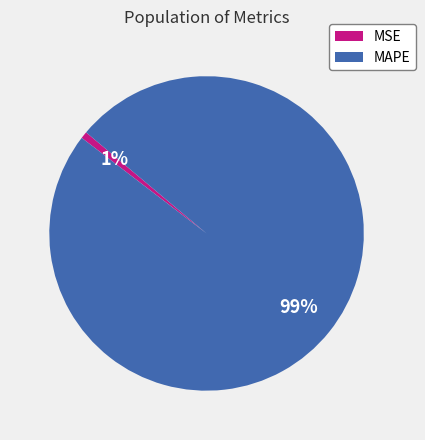

How many segments does this pie chart have?

2